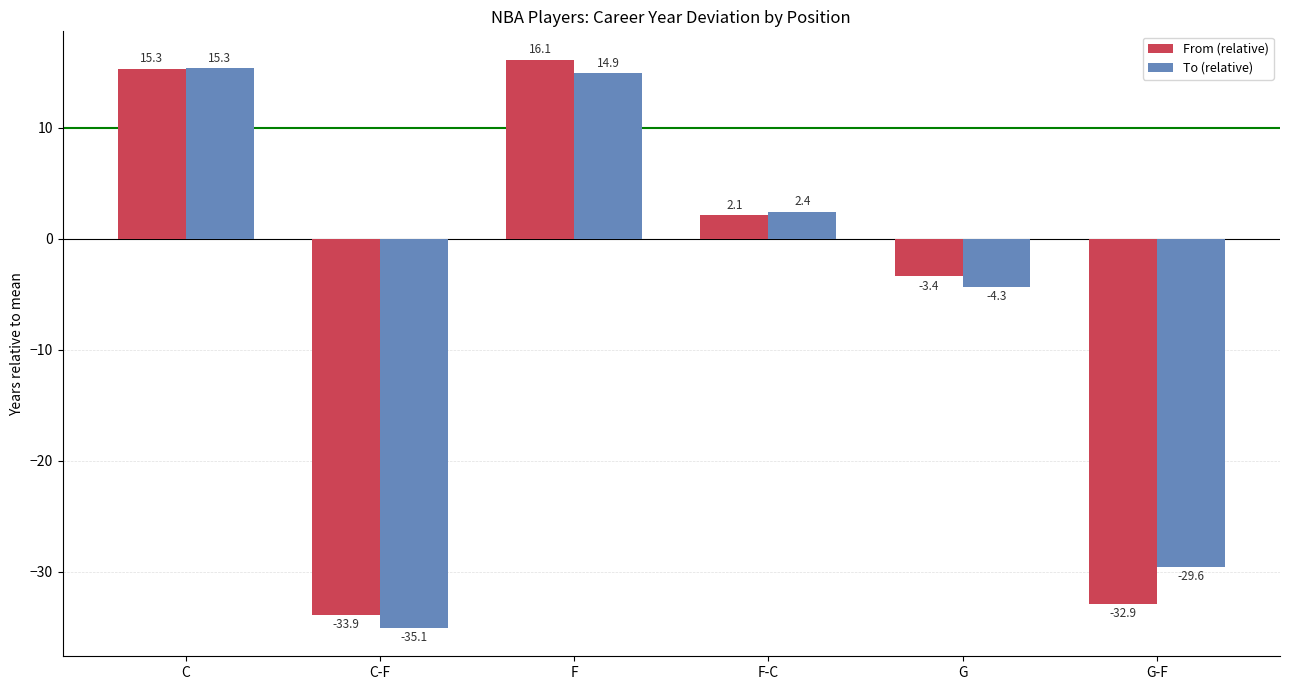

What are all the series names shown in the legend?

From (relative), To (relative)